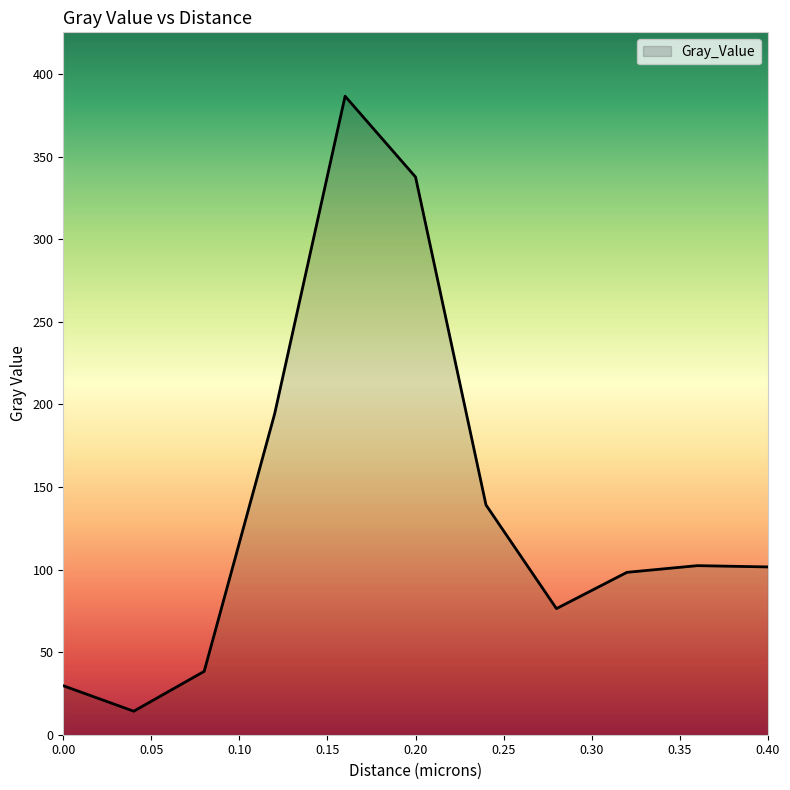

What is the smallest value displayed?

14.2